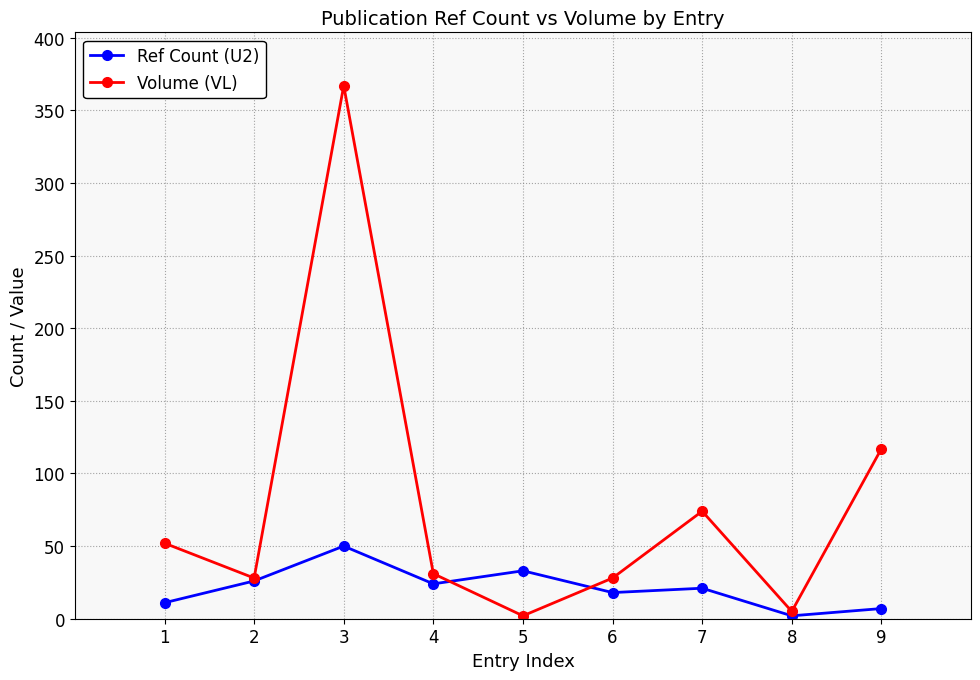

What is the difference between the maximum and minimum values in the Volume (VL) series?

365